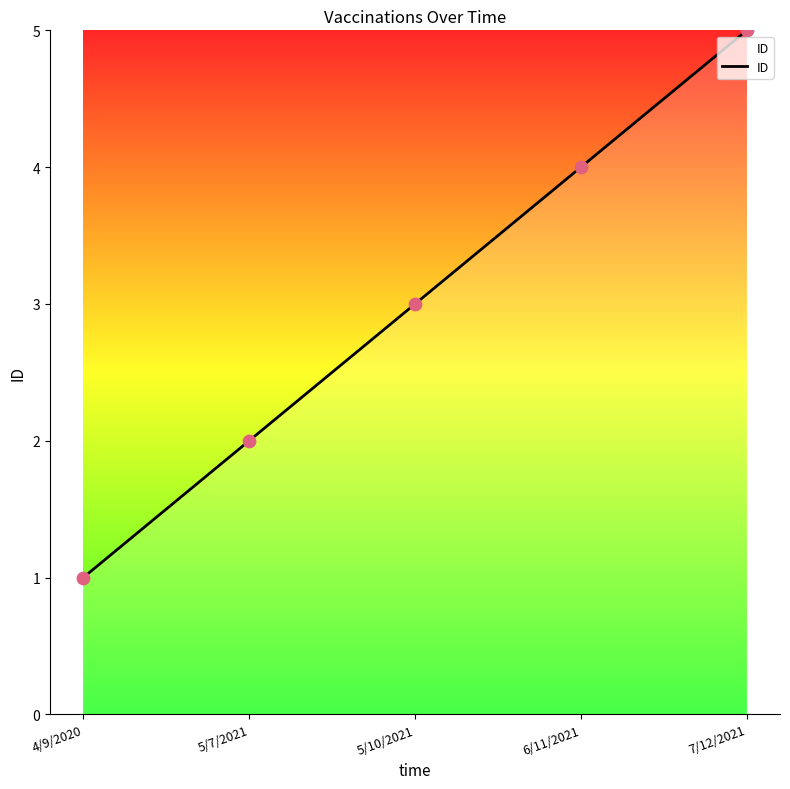

Which has a higher value, 5/7/2021 or 4/9/2020?

5/7/2021